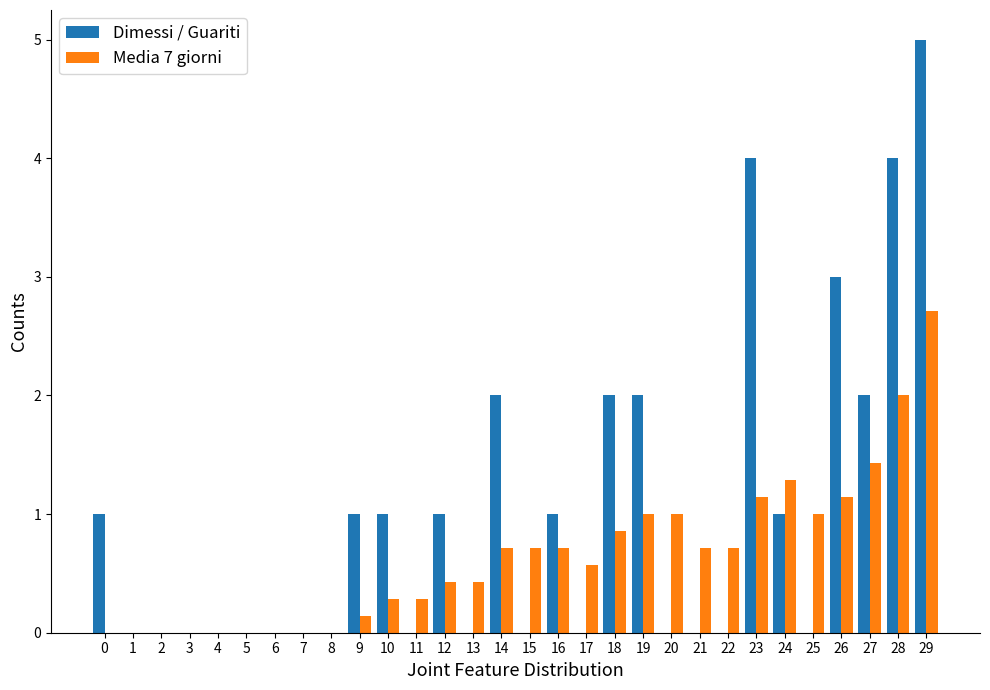

What is the difference between the Media 7 giorni values at 11 and 29?

2.4